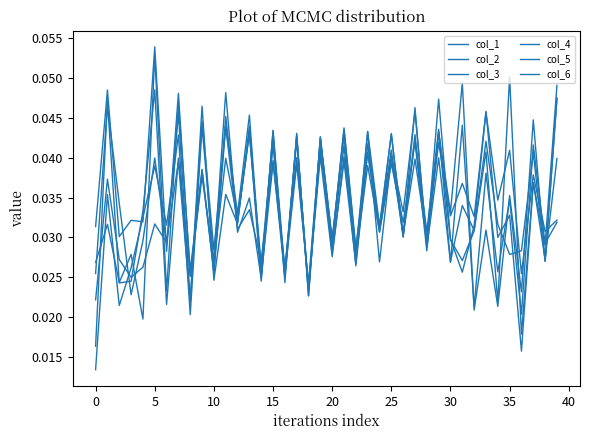

Reading left to right, list all the values displayed in this chart.

col_1: 0.0	0.0	0.0	0.0	0.0	0.1	0.0	0.0	0.0	0.0	0.0	0.0	0.0	0.0	0.0	0.0	0.0	0.0	0.0	0.0	0.0	0.0	0.0	0.0	0.0	0.0	0.0	0.0	0.0	0.0	0.0	0.0	0.0	0.0	0.0	0.0	0.0	0.0	0.0	0.0
col_2: 0.0	0.0	0.0	0.0	0.0	0.0	0.0	0.0	0.0	0.0	0.0	0.0	0.0	0.0	0.0	0.0	0.0	0.0	0.0	0.0	0.0	0.0	0.0	0.0	0.0	0.0	0.0	0.0	0.0	0.0	0.0	0.0	0.0	0.0	0.0	0.0	0.0	0.0	0.0	0.0
col_3: 0.0	0.0	0.0	0.0	0.0	0.1	0.0	0.0	0.0	0.0	0.0	0.0	0.0	0.0	0.0	0.0	0.0	0.0	0.0	0.0	0.0	0.0	0.0	0.0	0.0	0.0	0.0	0.0	0.0	0.0	0.0	0.0	0.0	0.0	0.0	0.0	0.0	0.0	0.0	0.0
col_4: 0.0	0.0	0.0	0.0	0.0	0.0	0.0	0.0	0.0	0.0	0.0	0.0	0.0	0.0	0.0	0.0	0.0	0.0	0.0	0.0	0.0	0.0	0.0	0.0	0.0	0.0	0.0	0.0	0.0	0.0	0.0	0.0	0.0	0.0	0.0	0.0	0.0	0.0	0.0	0.0
col_5: 0.0	0.0	0.0	0.0	0.0	0.0	0.0	0.0	0.0	0.0	0.0	0.0	0.0	0.0	0.0	0.0	0.0	0.0	0.0	0.0	0.0	0.0	0.0	0.0	0.0	0.0	0.0	0.0	0.0	0.0	0.0	0.0	0.0	0.0	0.0	0.0	0.0	0.0	0.0	0.0
col_6: 0.0	0.0	0.0	0.0	0.0	0.0	0.0	0.0	0.0	0.0	0.0	0.0	0.0	0.0	0.0	0.0	0.0	0.0	0.0	0.0	0.0	0.0	0.0	0.0	0.0	0.0	0.0	0.0	0.0	0.0	0.0	0.0	0.0	0.0	0.0	0.1	0.0	0.0	0.0	0.0